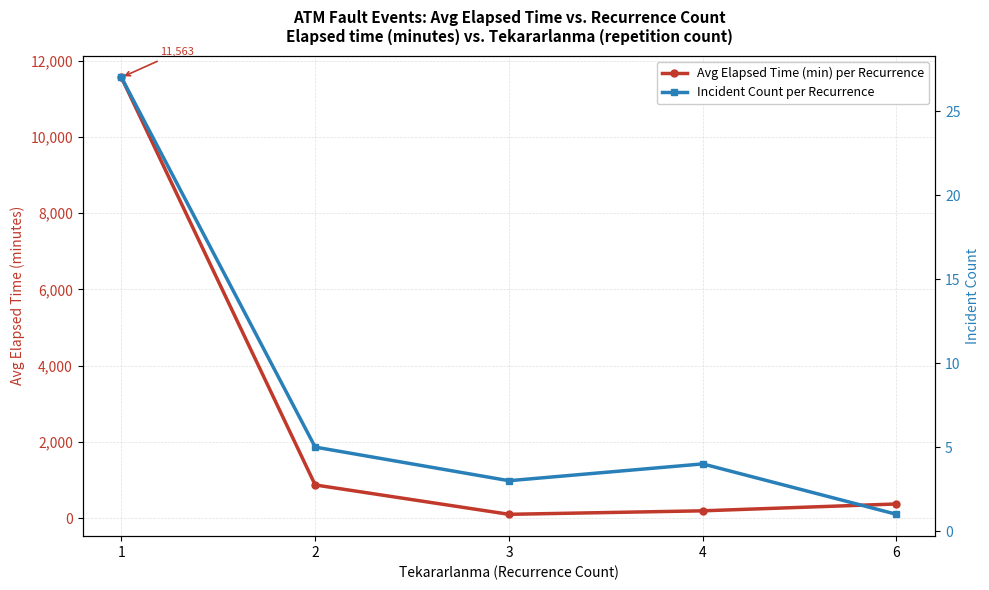

What is the minimum value for Incident Count per Recurrence?

1.0